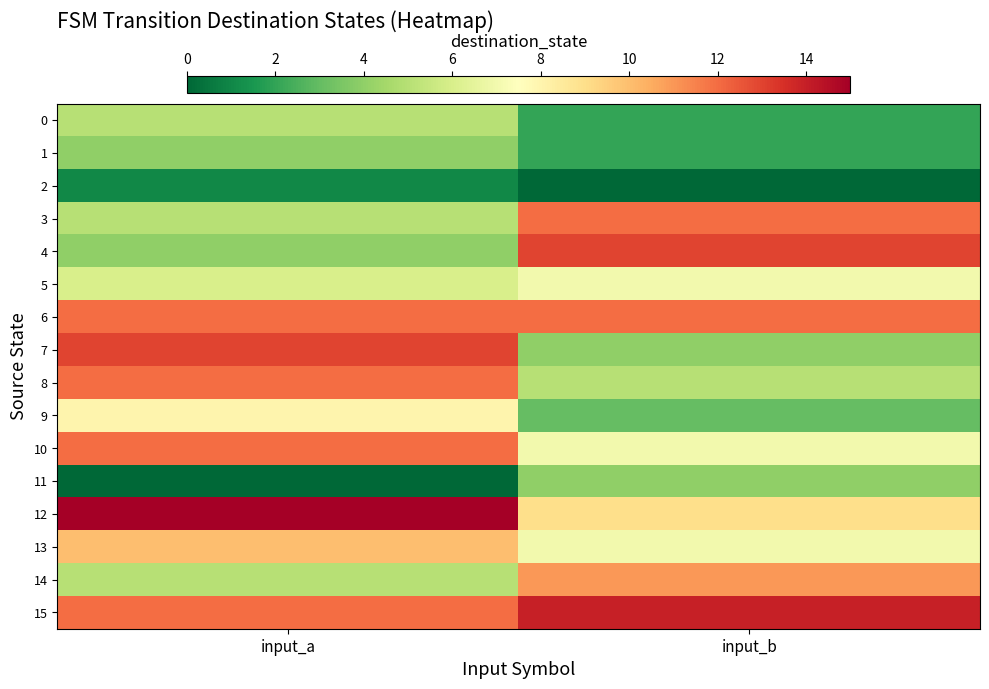

At which category is the sum across all series the highest?

input_a